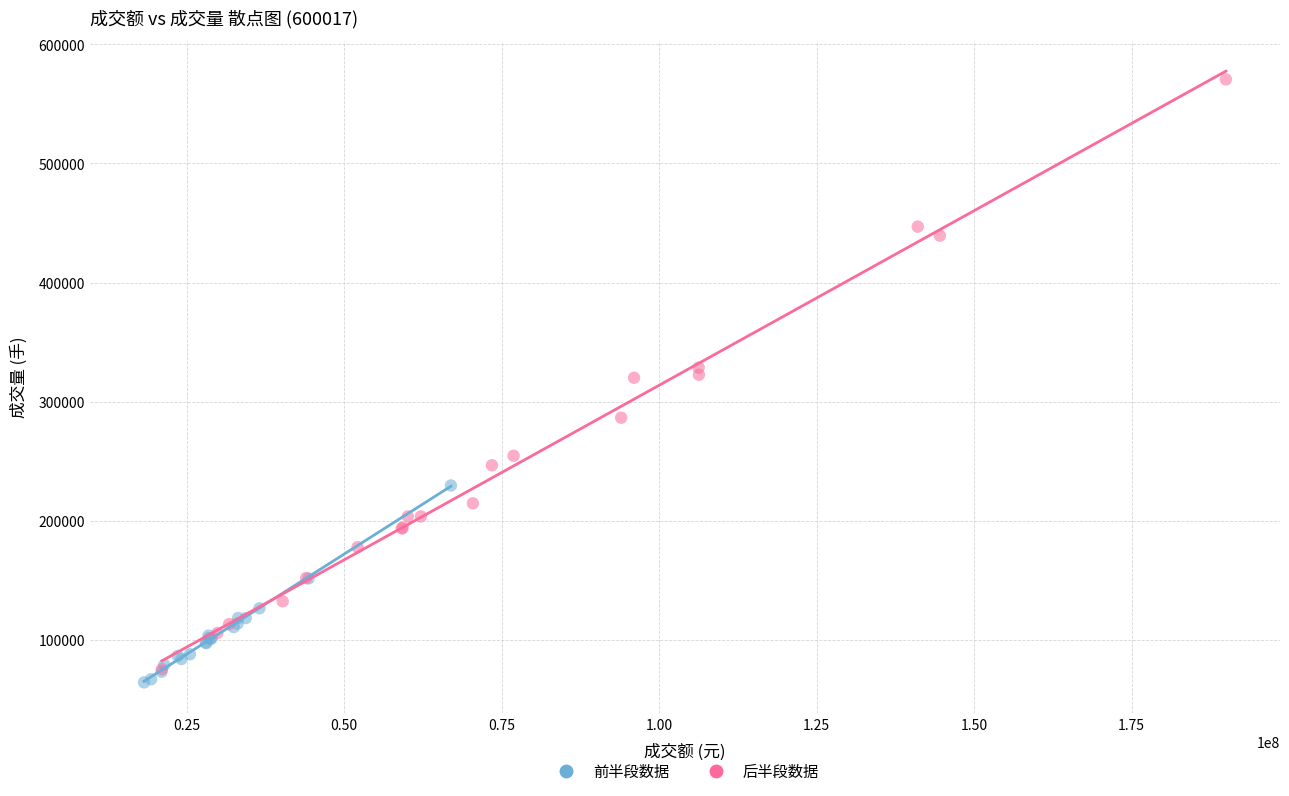

Which series contains the highest Y value?

后半段数据